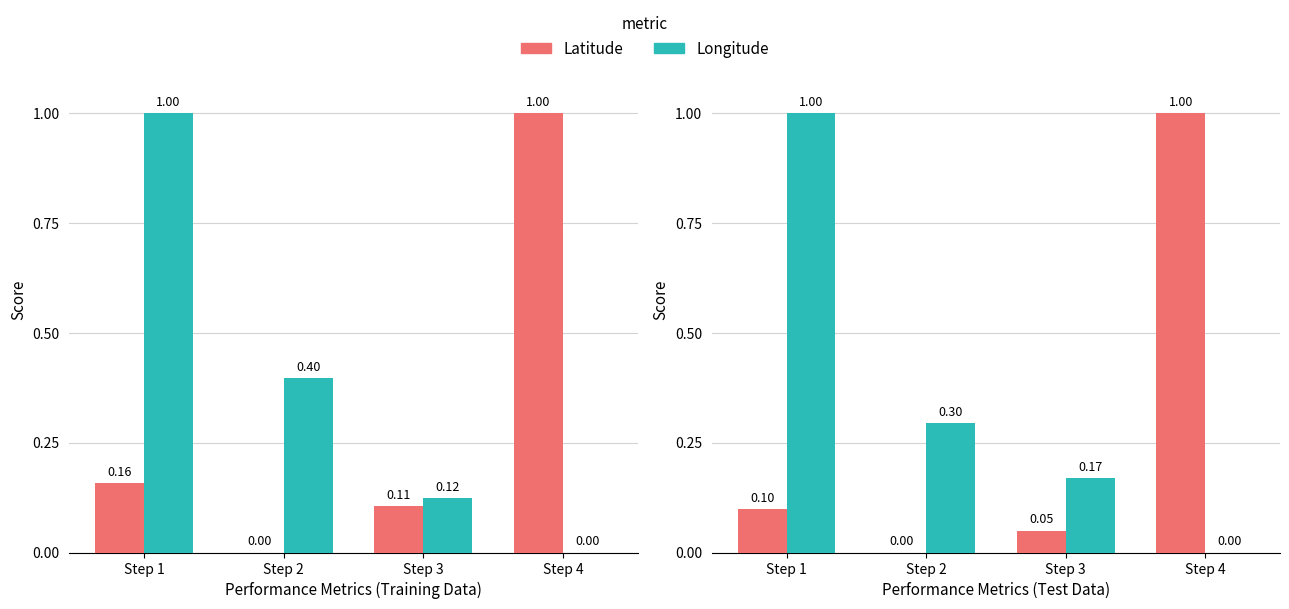

Count the number of categories in the chart.

4